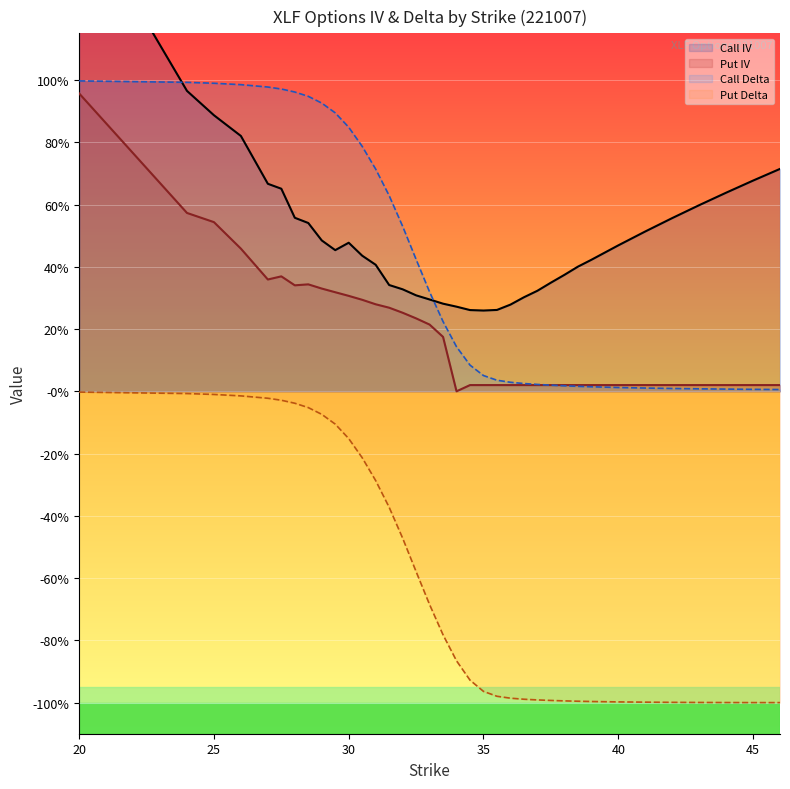

Between 34 and 41, which series saw the biggest shift?

Call IV